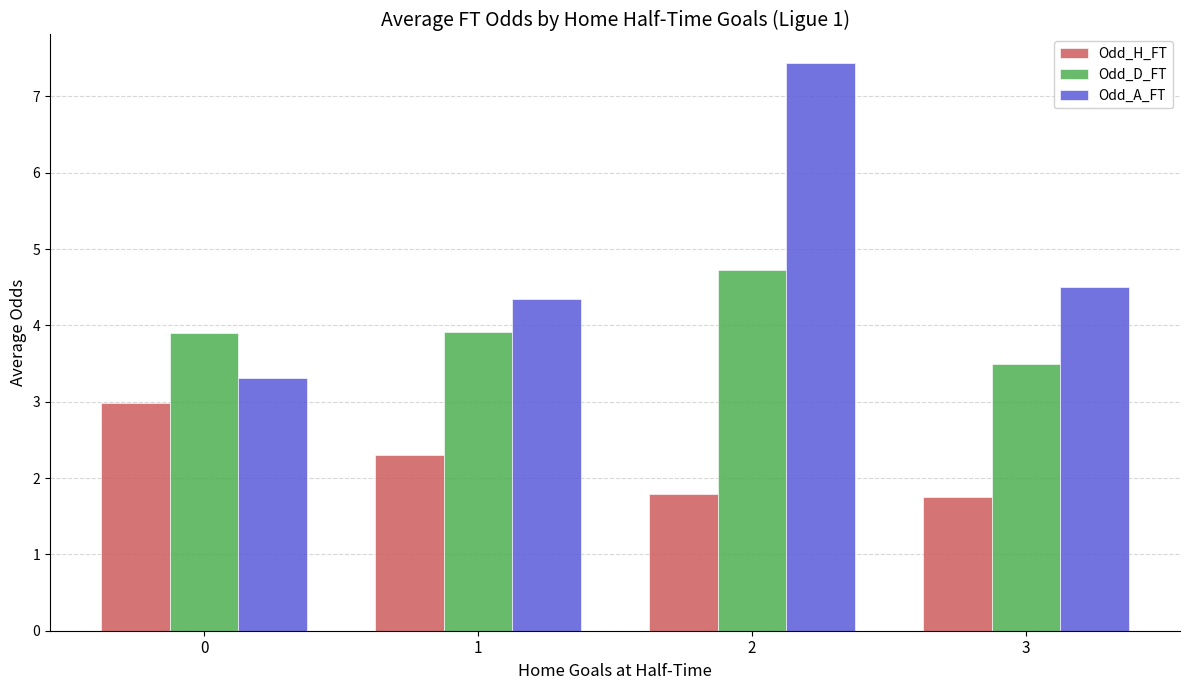

Rank the series by their maximum value, from highest to lowest.

Odd_A_FT, Odd_D_FT, Odd_H_FT